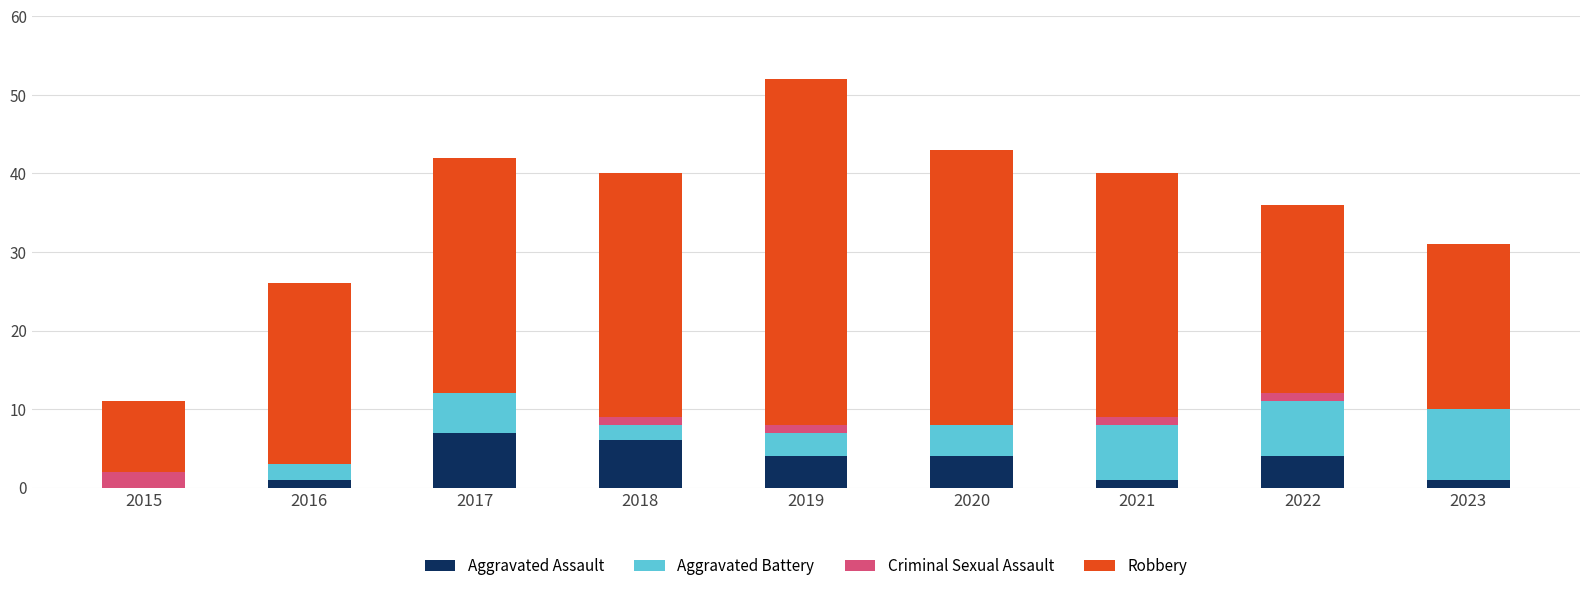

The Aggravated Assault series shows 0 at 2015. True or false?

True